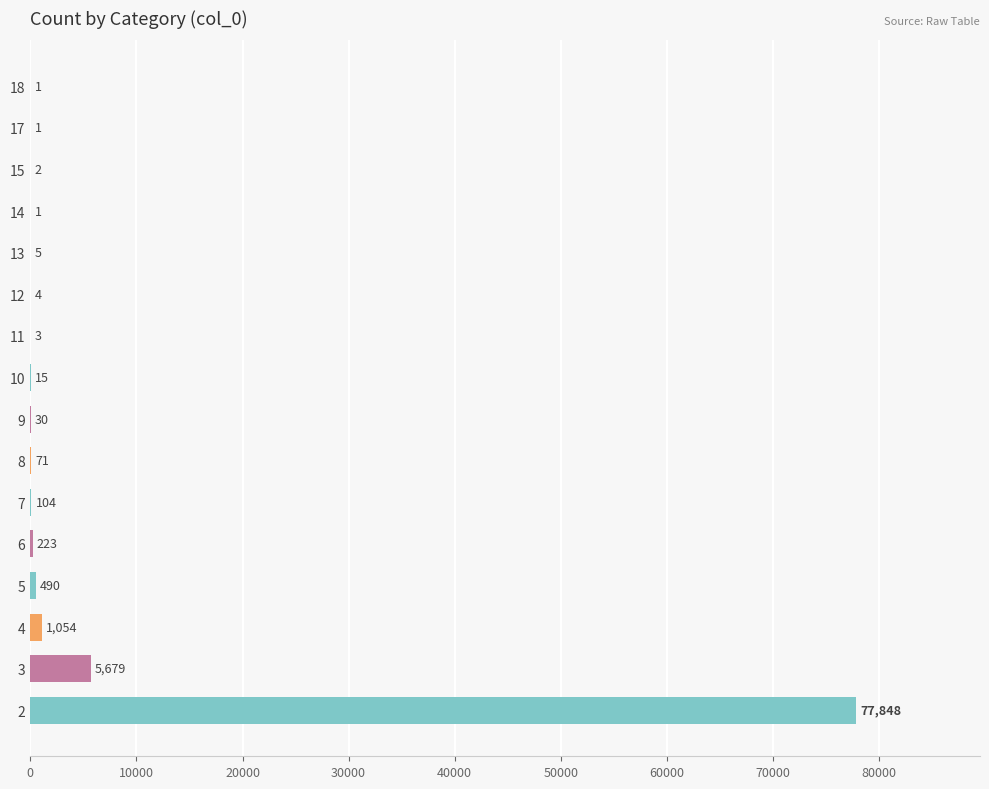

What is the change in value from 15 to 11?

+1